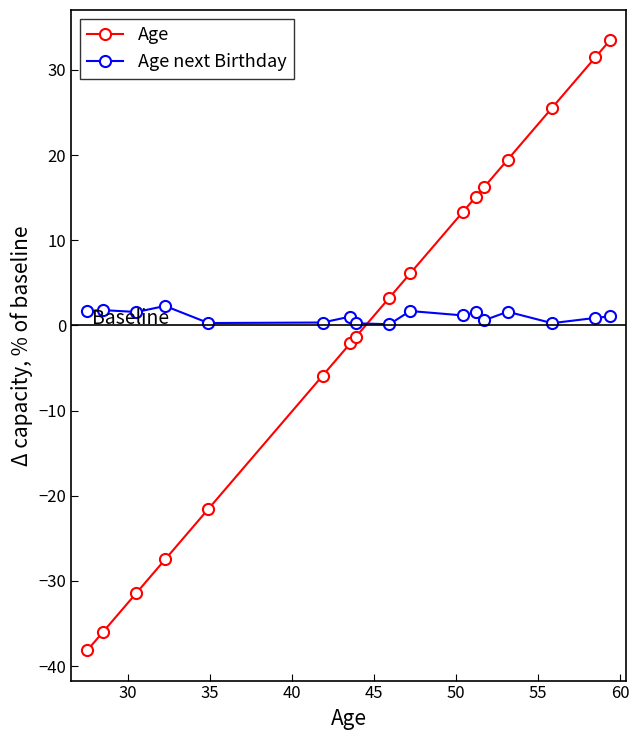

What is the maximum value shown in the chart?

33.4